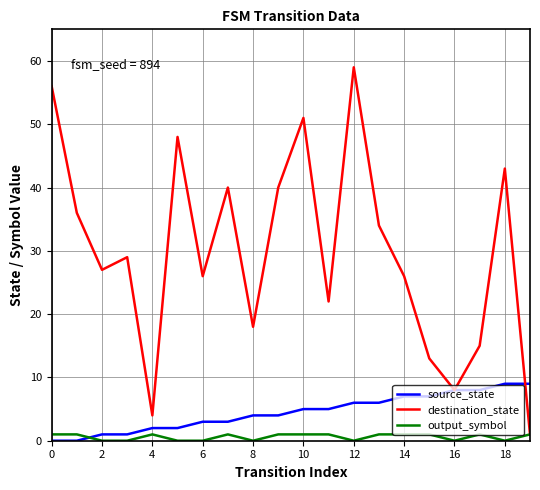

Rank the series by their maximum value, from highest to lowest.

destination_state, source_state, output_symbol